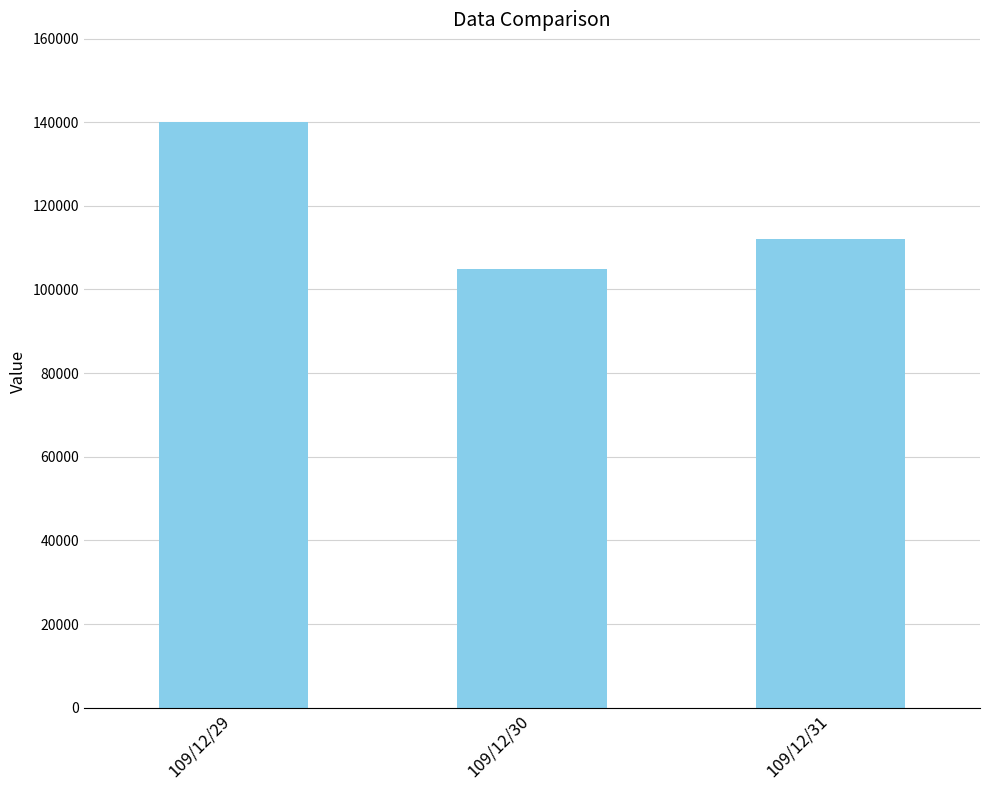

At which category does the chart reach its minimum across all series?

109/12/30